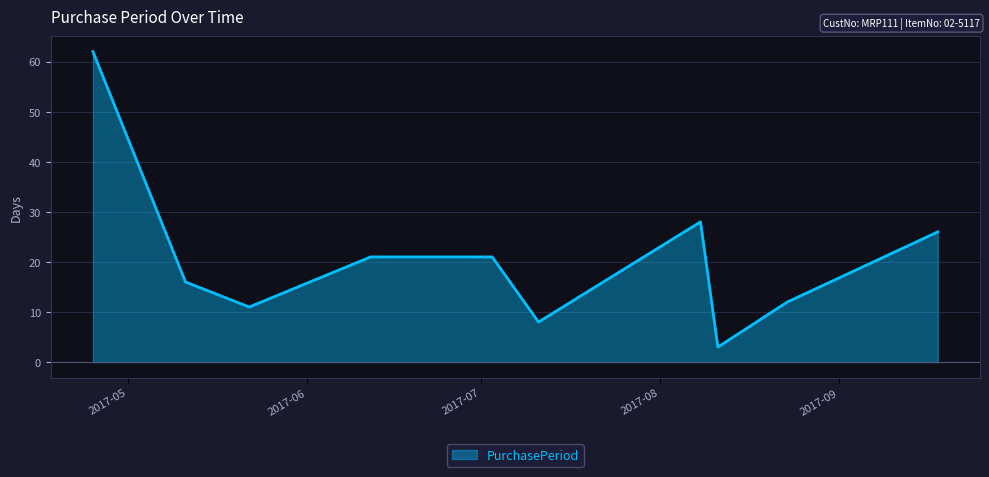

What is the smallest value displayed?

3